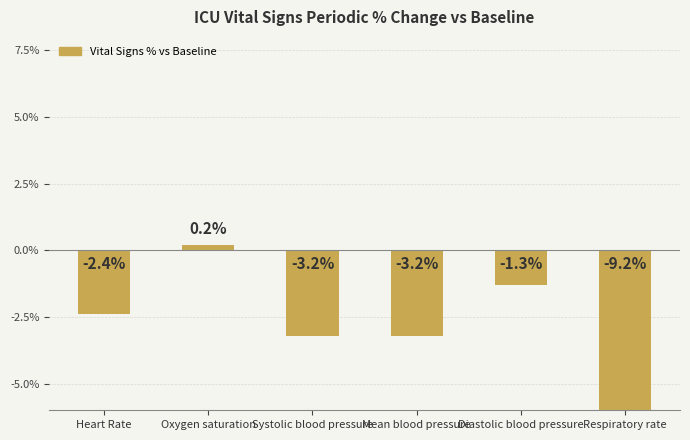

Read the value at Oxygen saturation.

0.2